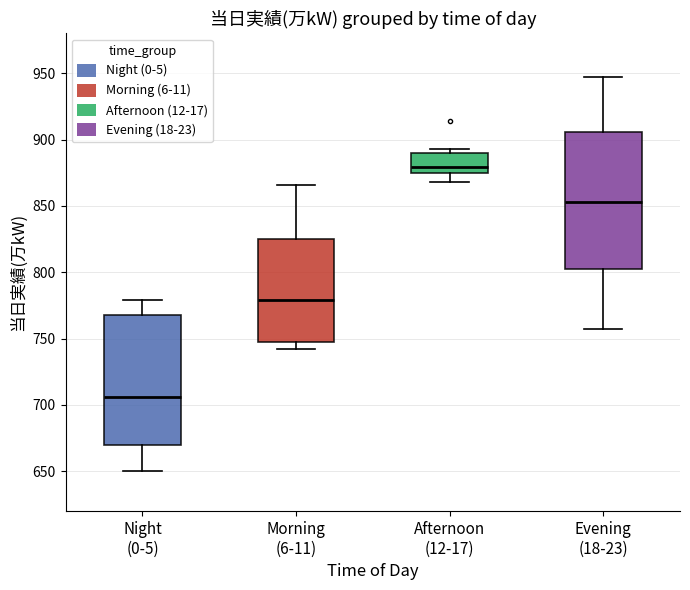

Which box is the tallest, from its lower edge to its upper edge?

Evening (18-23)